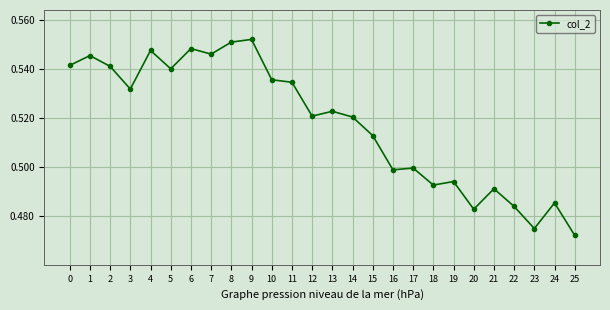

What is the difference between the maximum and minimum values?

0.1